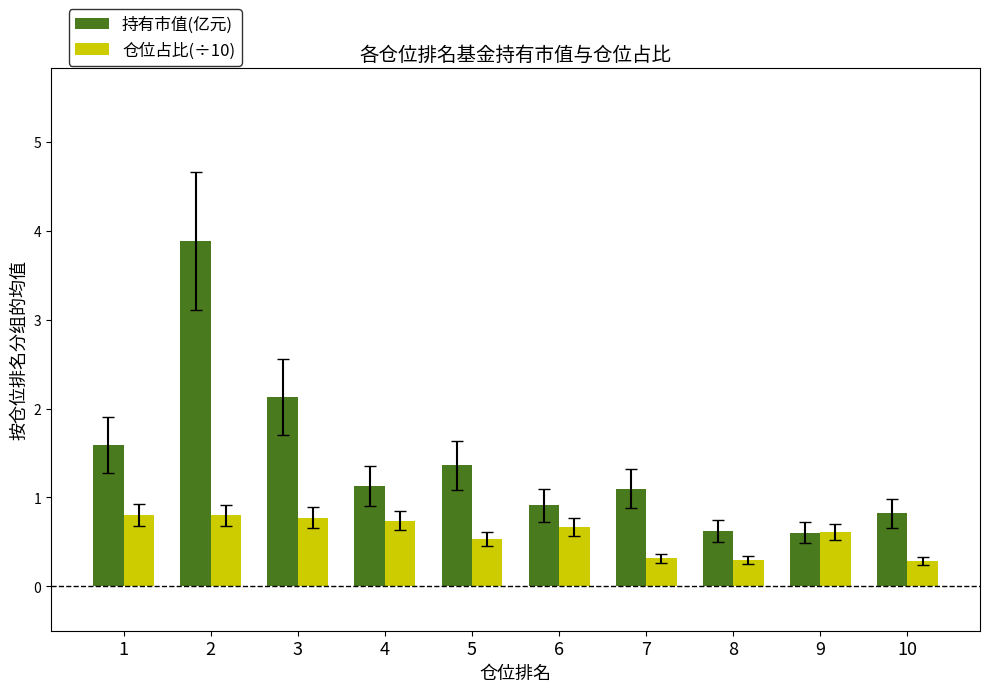

What is the difference between the highest and lowest values at 3?

1.4